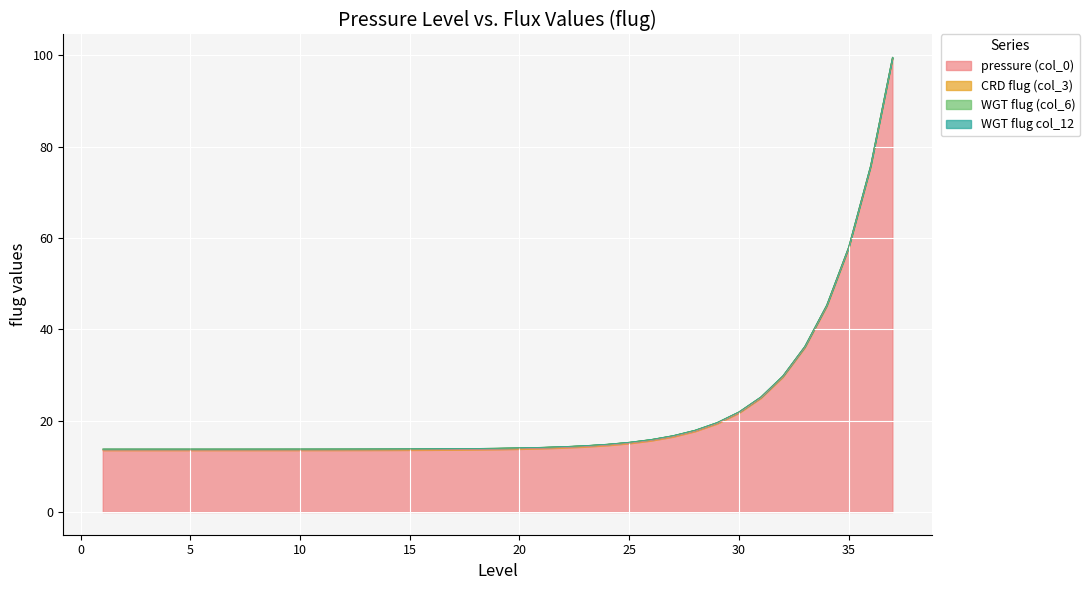

Between 14 and 23, which is larger?

23